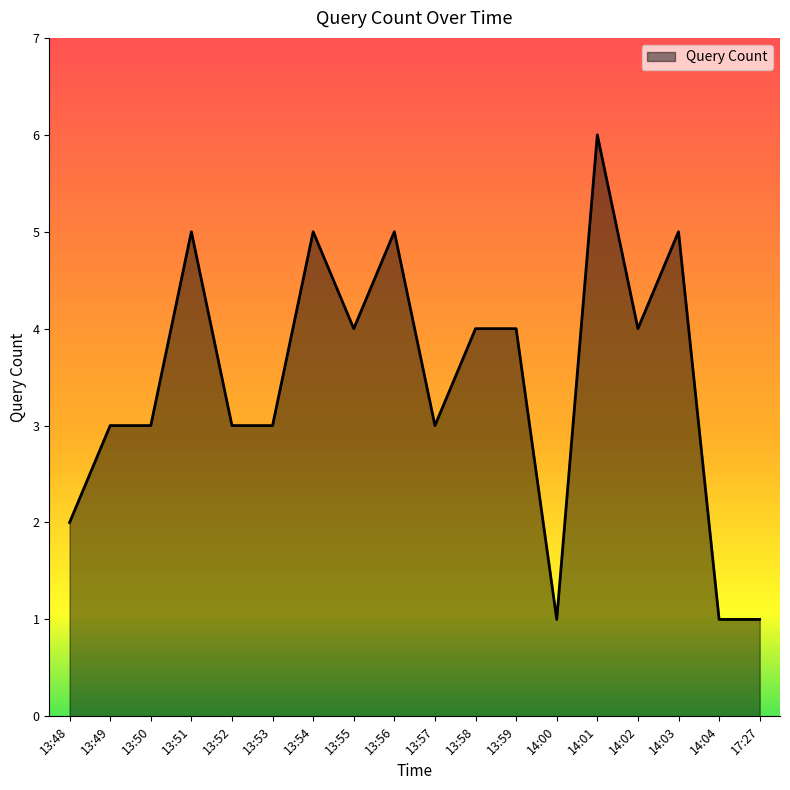

Reading left to right, list all the values displayed in this chart.

2	3	3	5	3	3	5	4	5	3	4	4	1	6	4	5	1	1